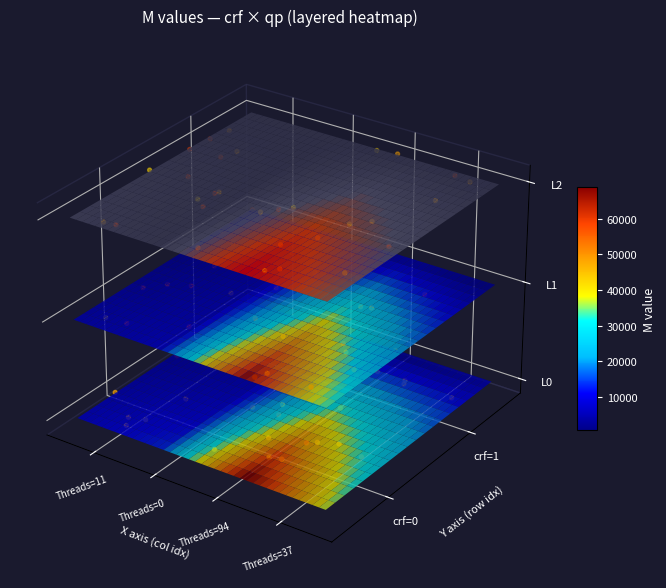

At Threads=94, list the series in order from largest to smallest.

Hotspots L2, Hotspots L1, Hotspots L0